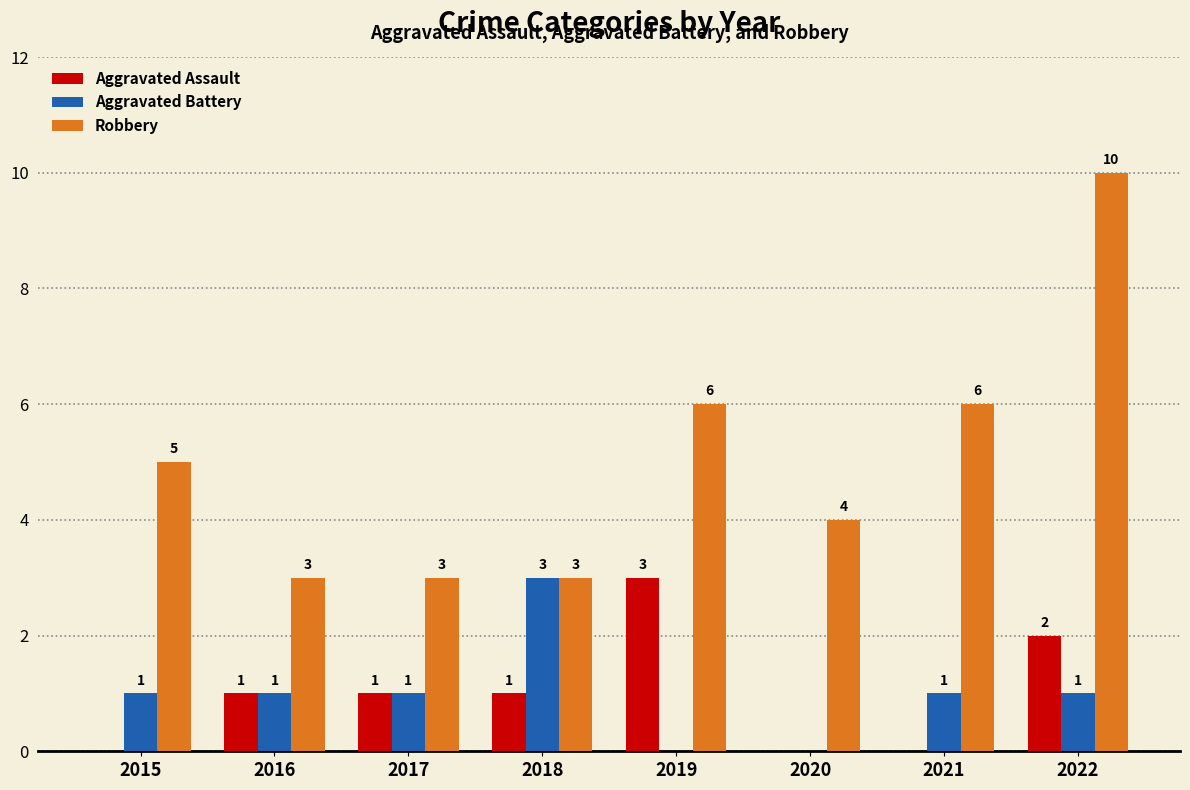

At which label does Aggravated Assault reach its peak?

2019